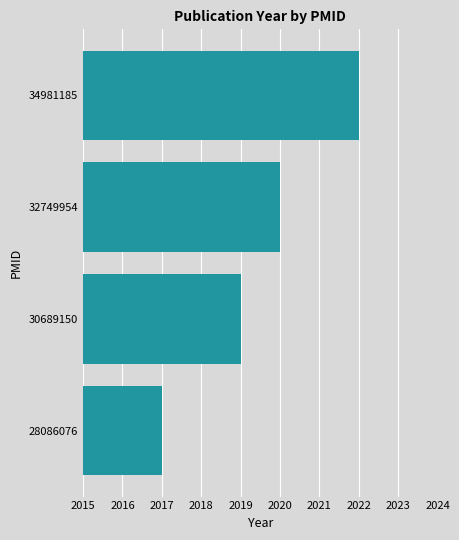

Reading bottom to top, list all the values displayed in this chart.

28086076=2017	30689150=2019	32749954=2020	34981185=2022